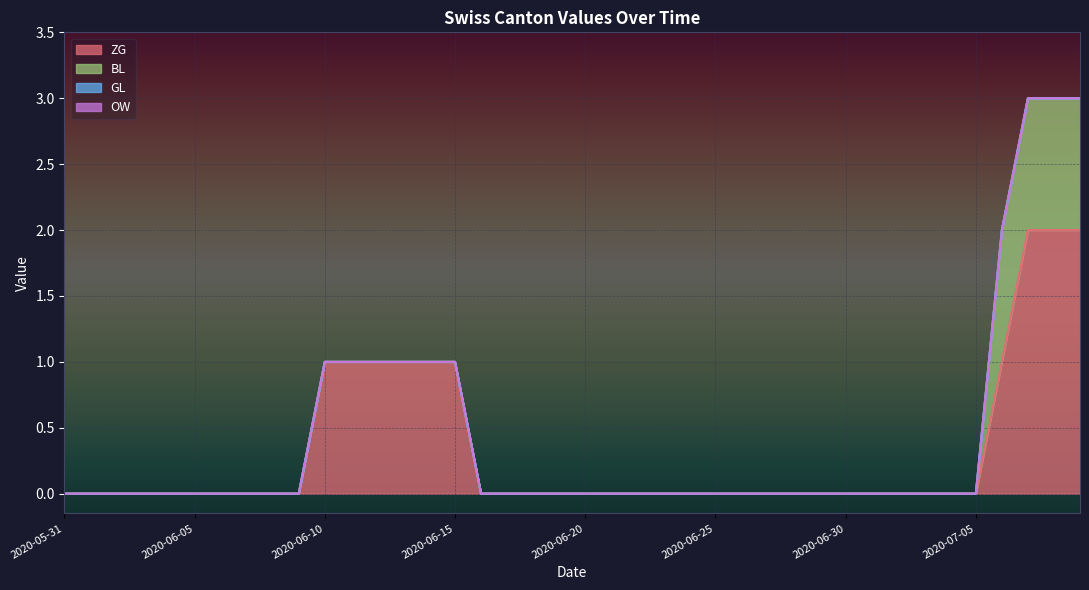

What position from the right is 2020-06-29?

11